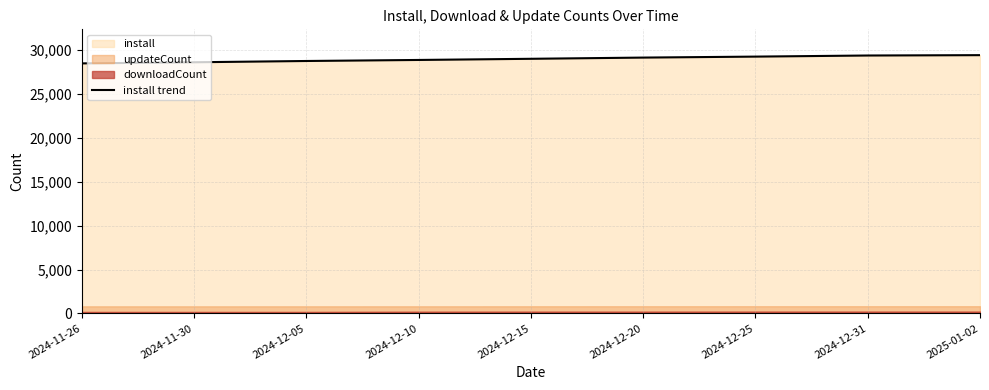

What is the maximum value shown in the chart?

29428